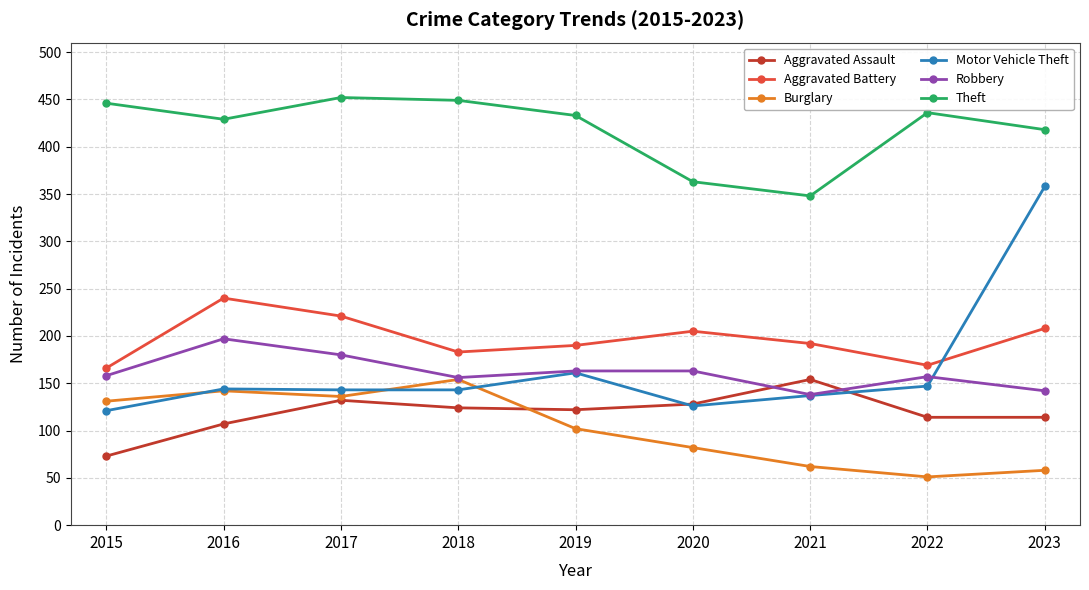

Is it true that Aggravated Battery equals 205 at 2020?

True